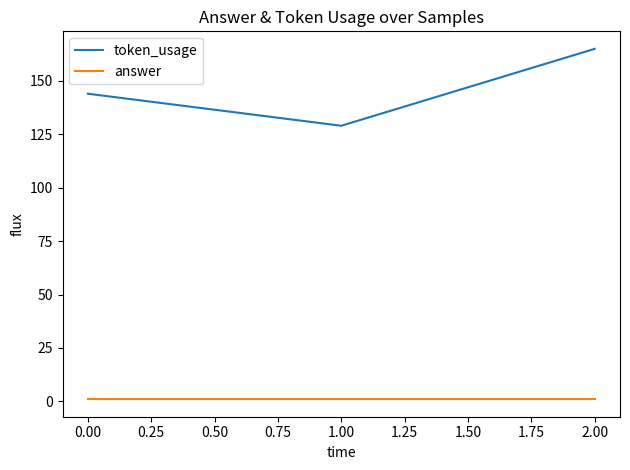

Which series changed the most between 1.00 and 2.00?

token_usage